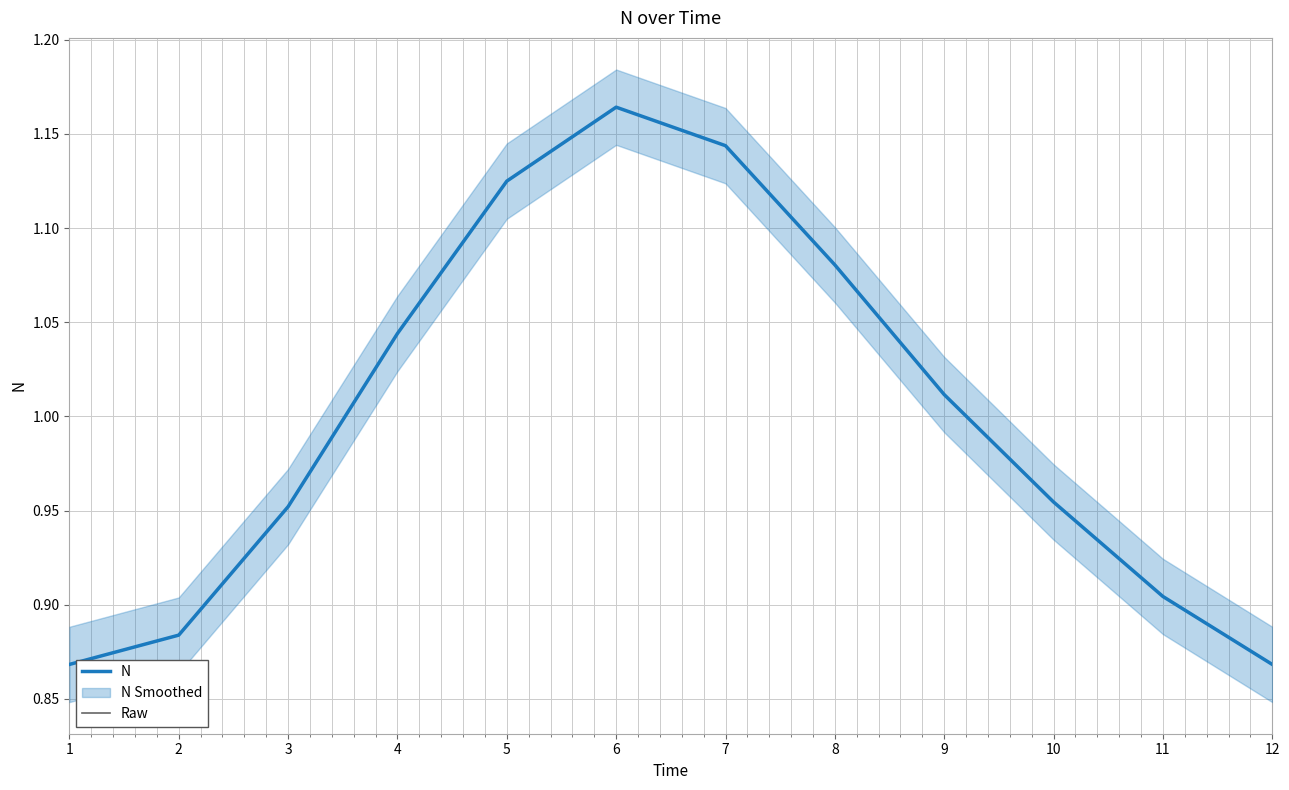

How many distinct data groups are displayed?

2